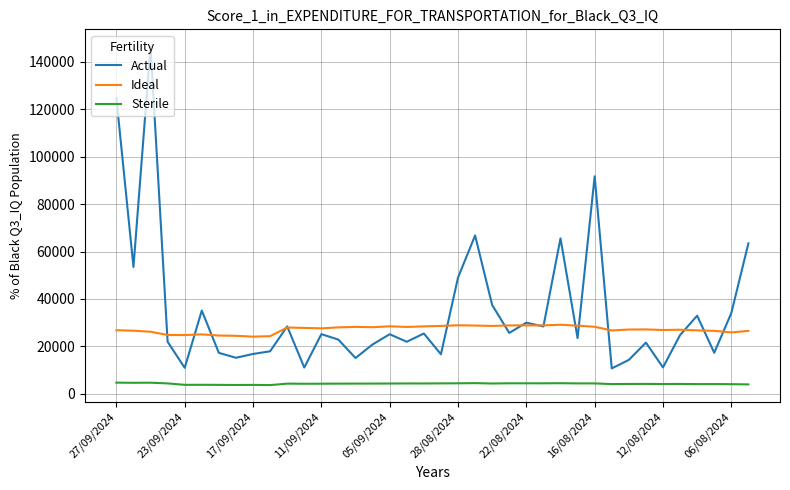

Which series has the widest spread of values?

Actual